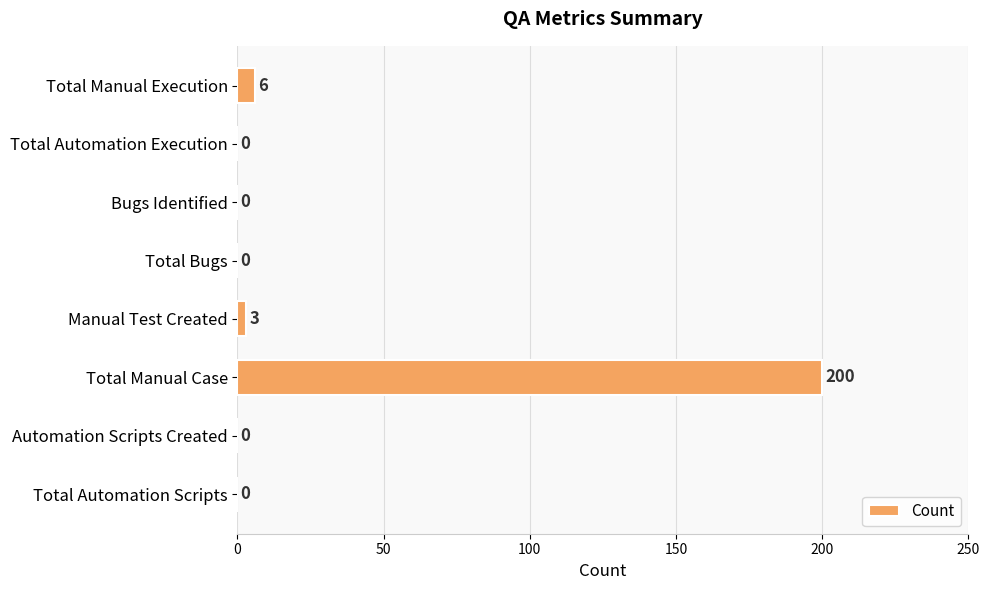

What is the change in value from Total Manual Execution to Automation Scripts Created?

-6